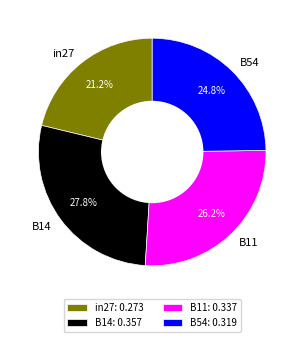

Combined, do B11 and B14 account for over 50%?

Yes